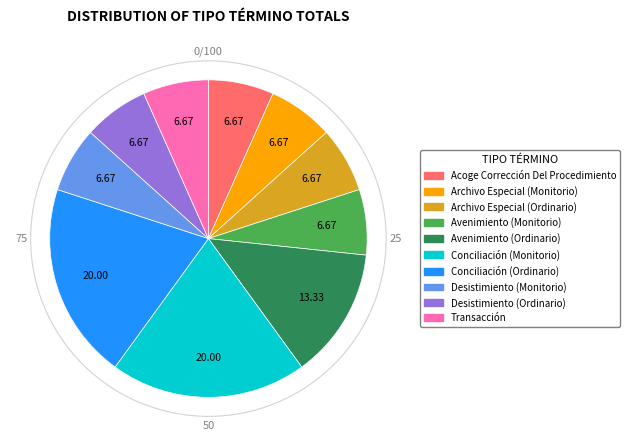

Count the number of slices in the pie.

10